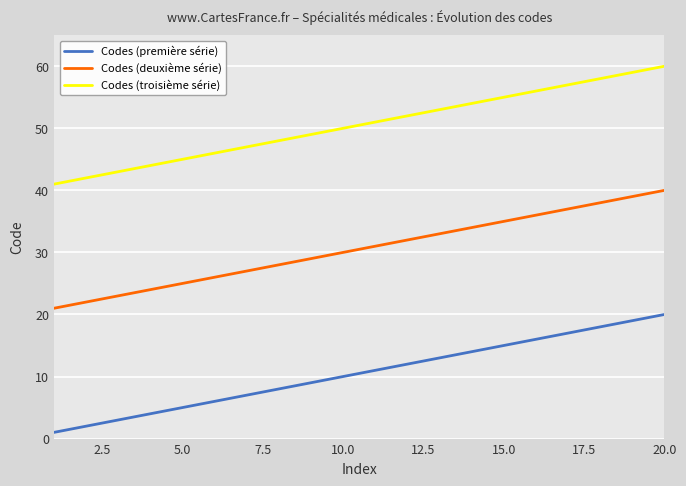

Which series has the largest total across all categories?

Codes (troisième série)